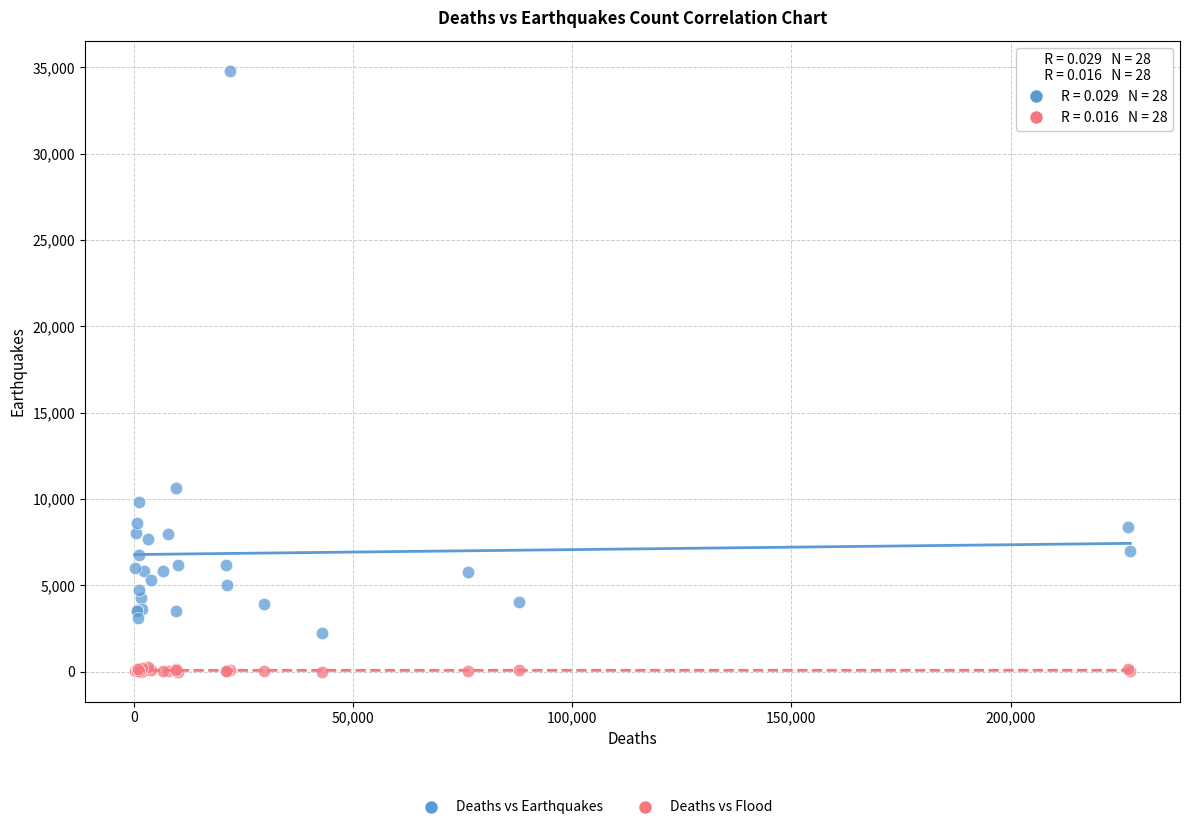

Across all series, what Y value is closest to 17403?

10653